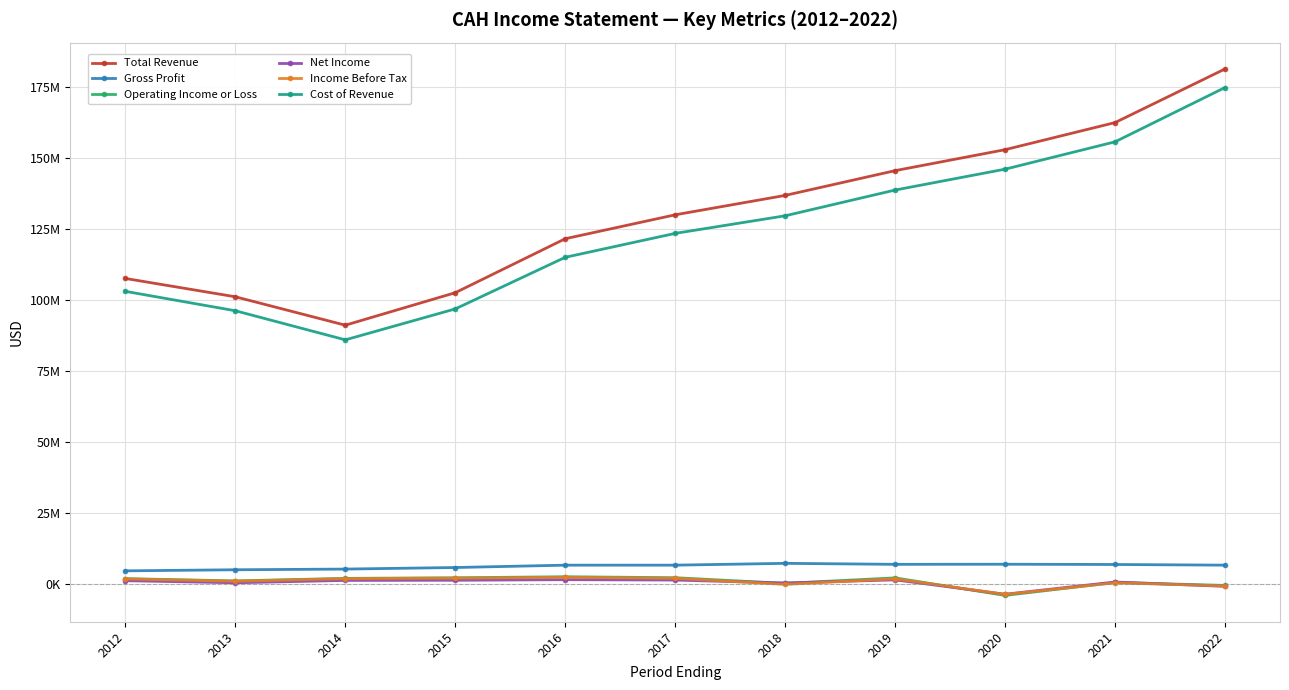

The value of Gross Profit at 2017 is 1569975. True or false?

False